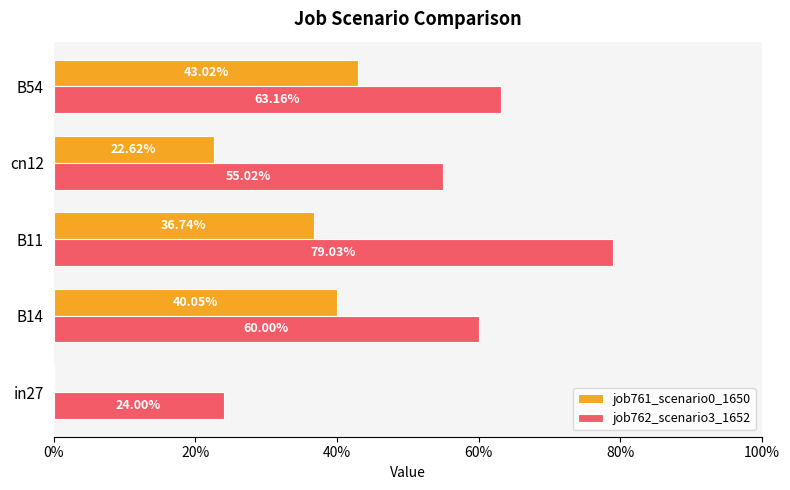

Reading left to right, what are all the values shown in this chart?

job761_scenario0_1650: 0.0	0.4	0.4	0.2	0.4
job762_scenario3_1652: 0.2	0.6	0.8	0.6	0.6